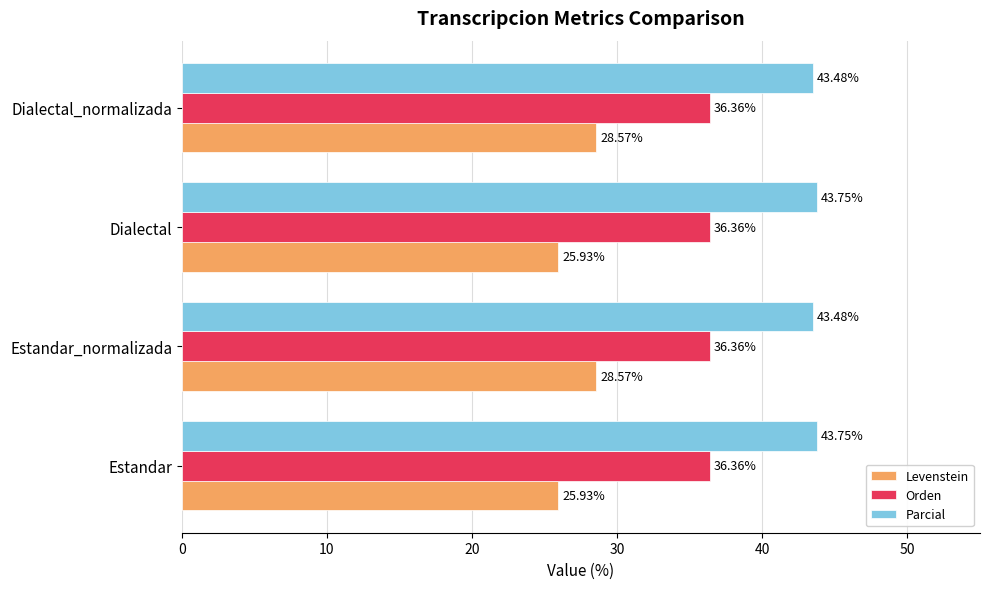

Rank the series by their maximum value, from lowest to highest.

Levenstein, Orden, Parcial